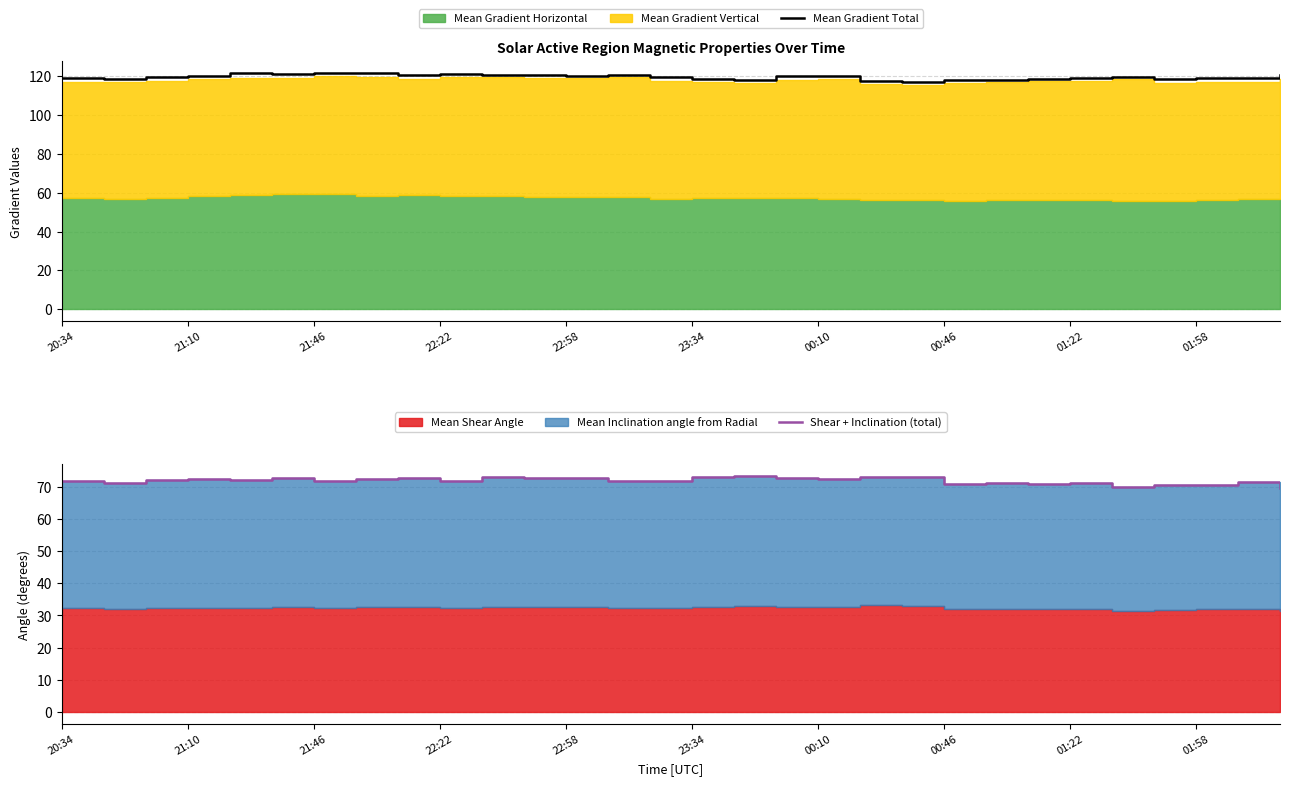

True or false: Mean Gradient Total and Shear + Inclination (total) intersect in this chart.

False